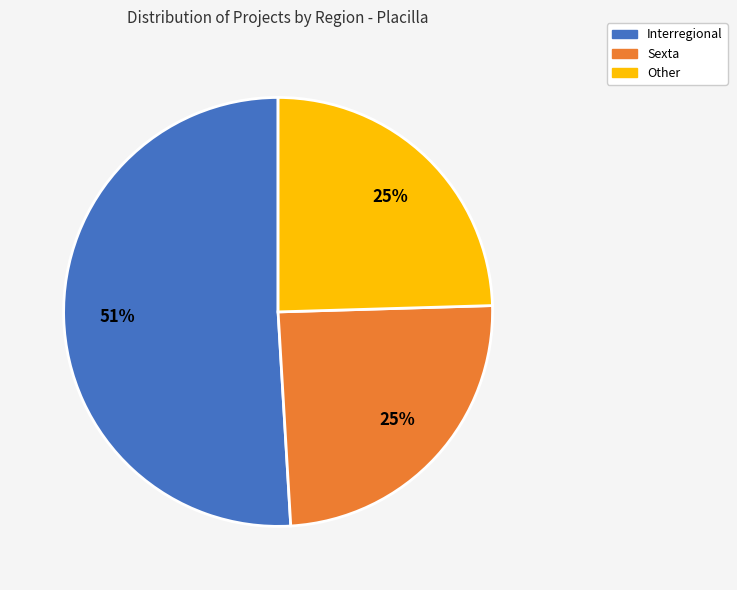

To the nearest percent, what percentage of the pie is Sexta?

25%